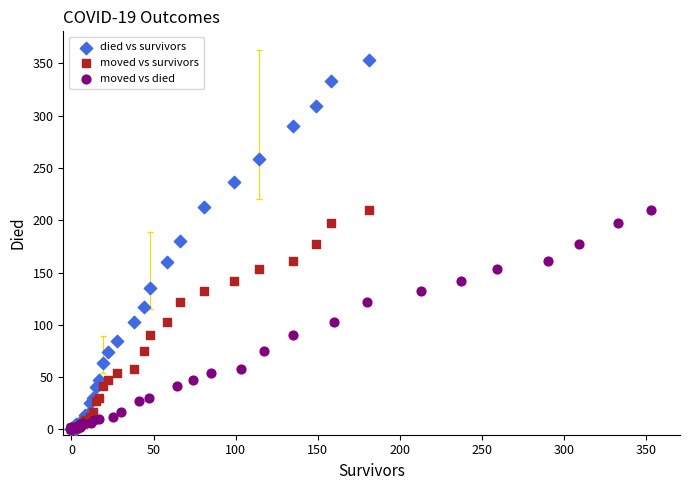

Which series has the widest spread of Y values?

died vs survivors